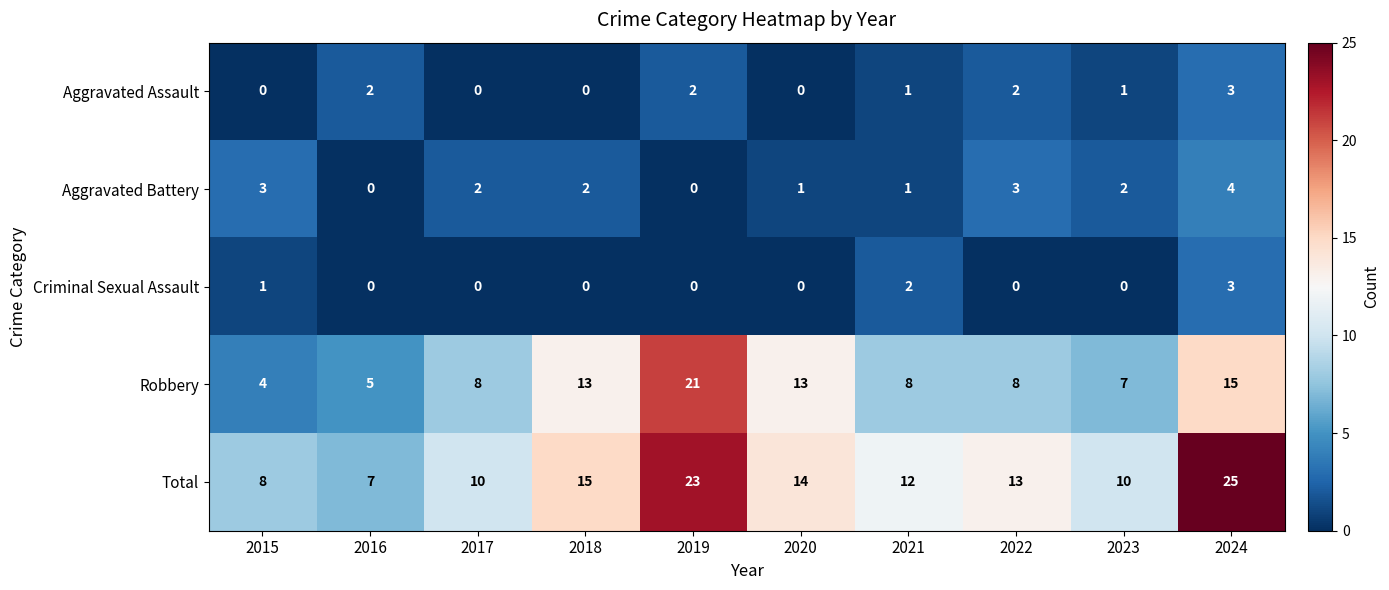

Which category has the highest value across all series?

2024